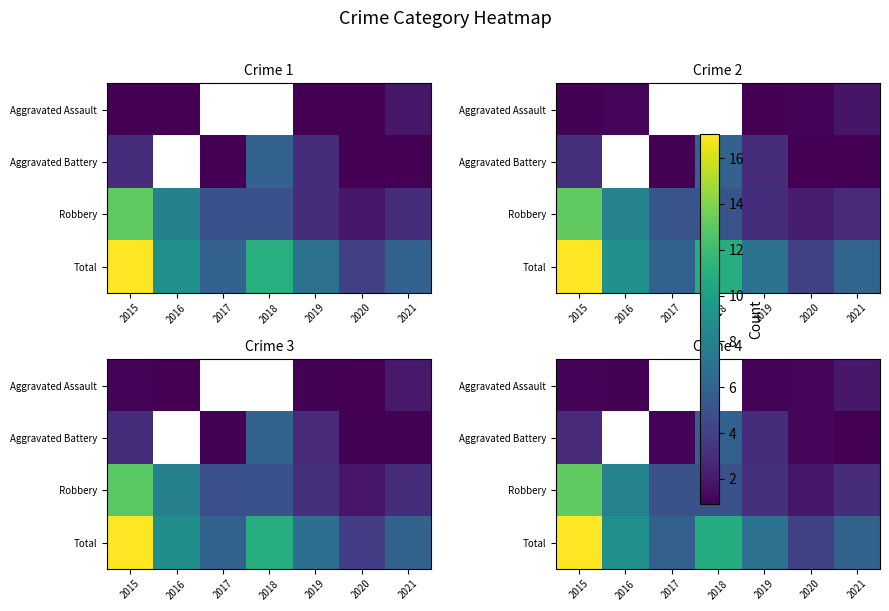

How many categories are shown in the chart?

7